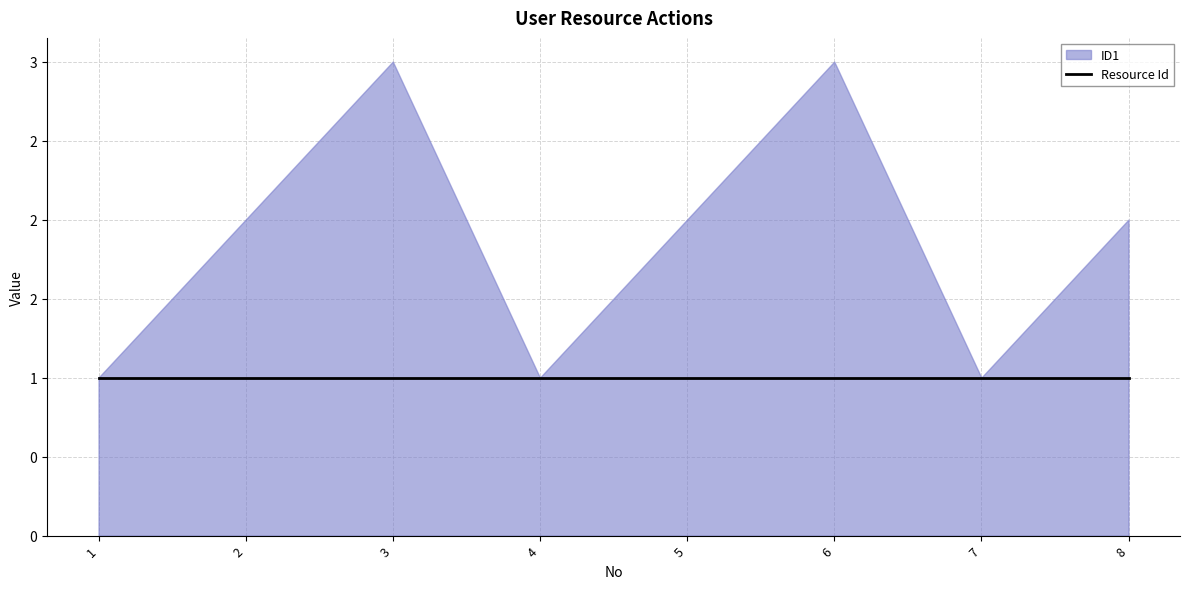

Which series changed the most between 5 and 7?

ID1